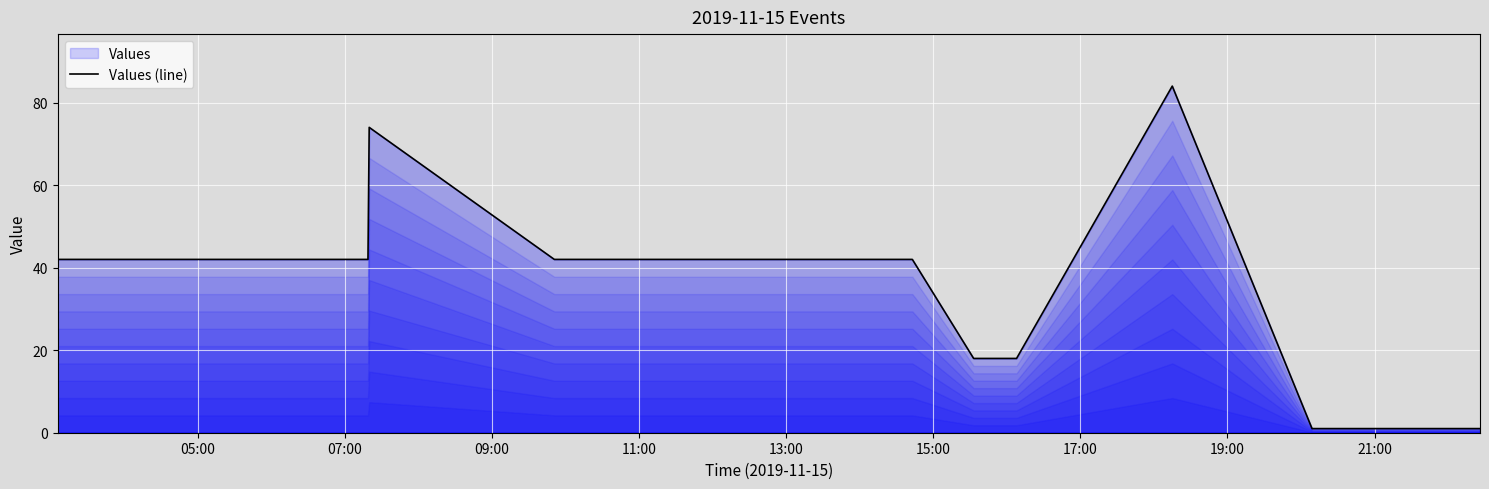

What is the maximum value shown in the chart?

84